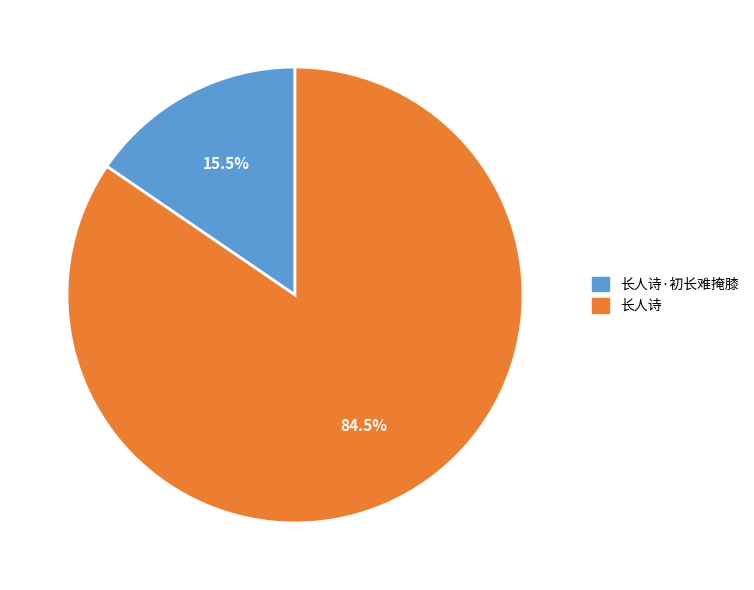

What is the ratio of the value at 长人诗 to the value at 长人诗·初长难掩膝?

5.5